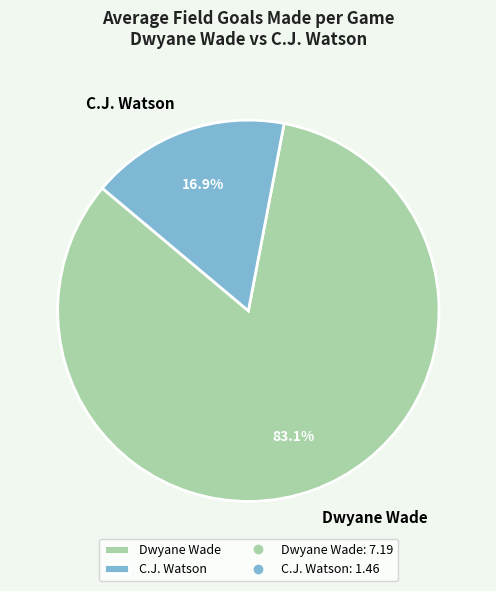

How many segments does this pie chart have?

2